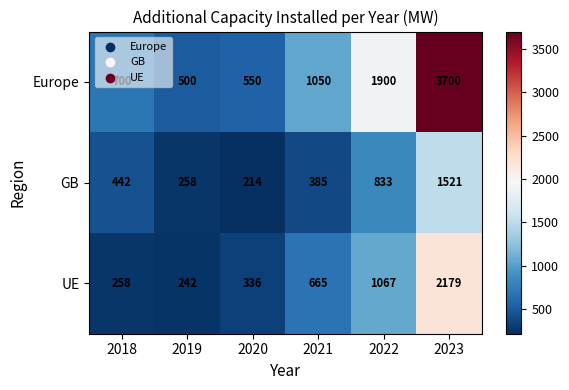

True or false: Europe has a value of 146 at 2019.

False